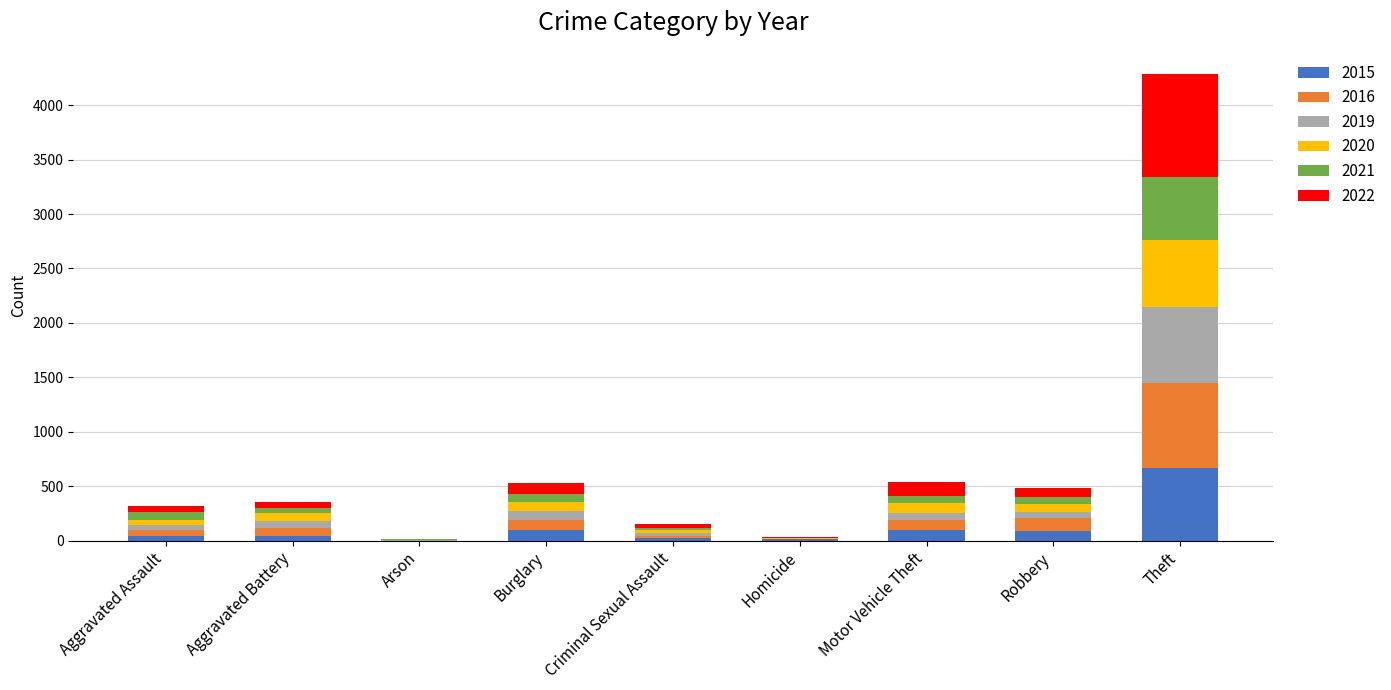

What is the highest value of the 2015 series?

666